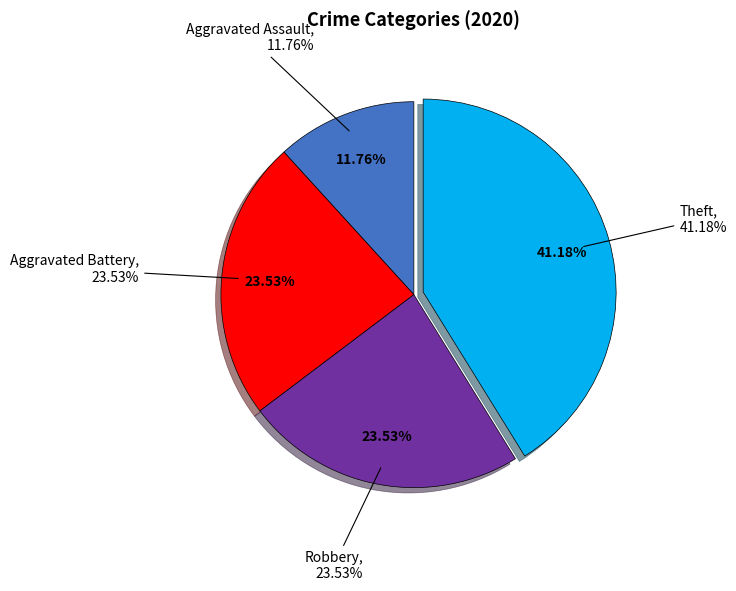

What percentage is the Aggravated Battery slice, to the nearest percent?

24%